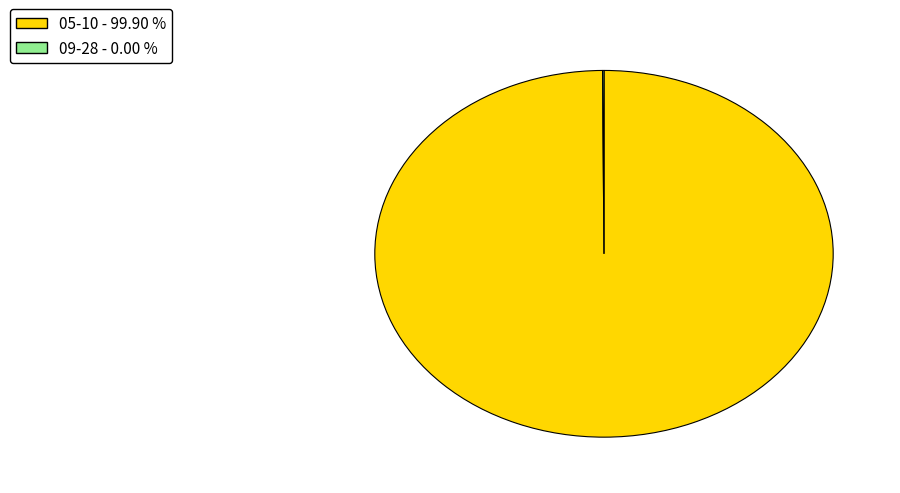

Does 05-10 - 99.90 % account for over 50% of the chart?

Yes